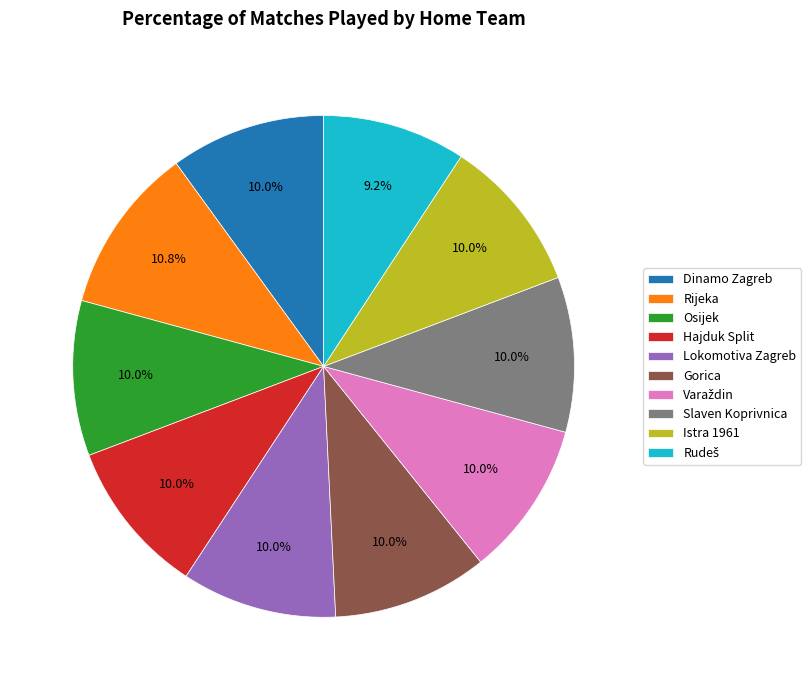

To the nearest percent, what portion does Gorica represent?

10%